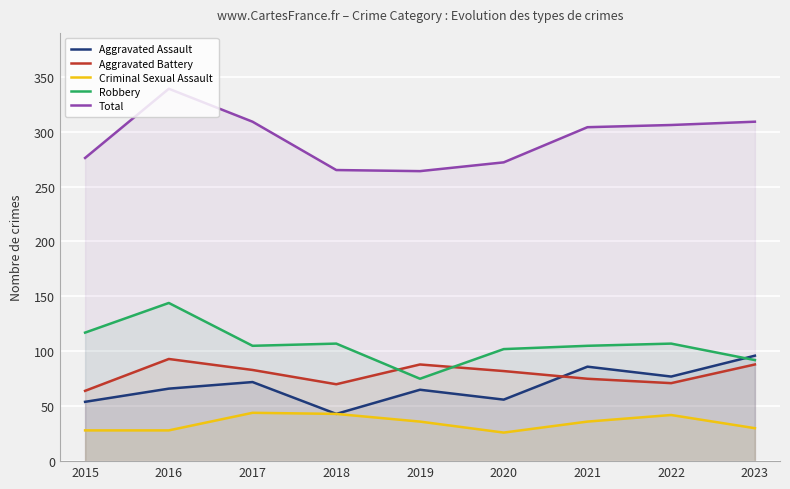

Is it true that Aggravated Battery equals 51 at 2021?

False